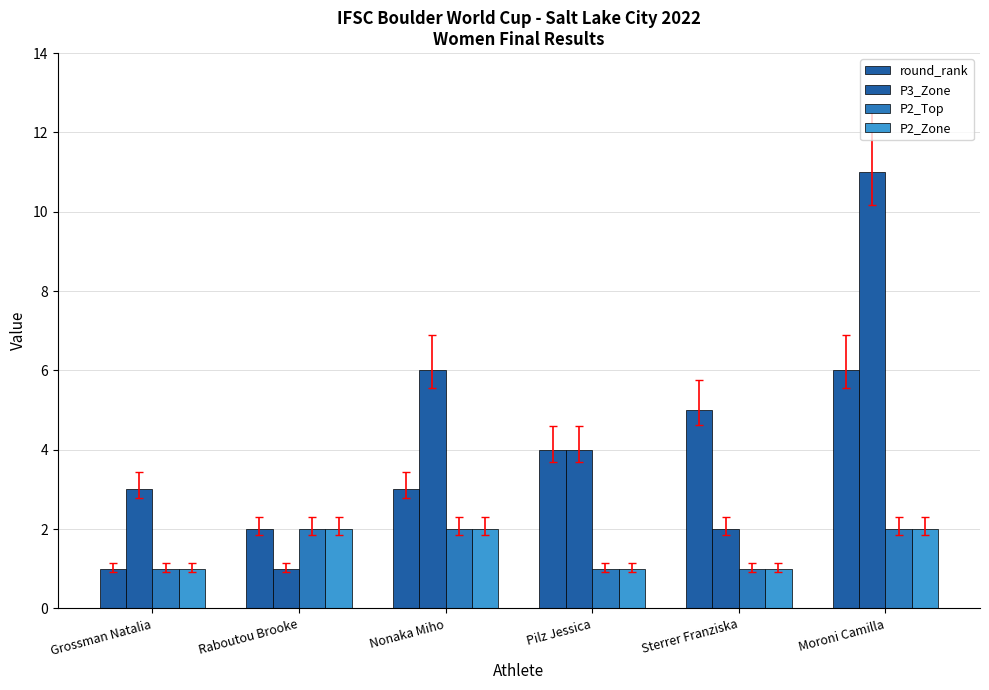

What is the maximum value shown in the chart?

11